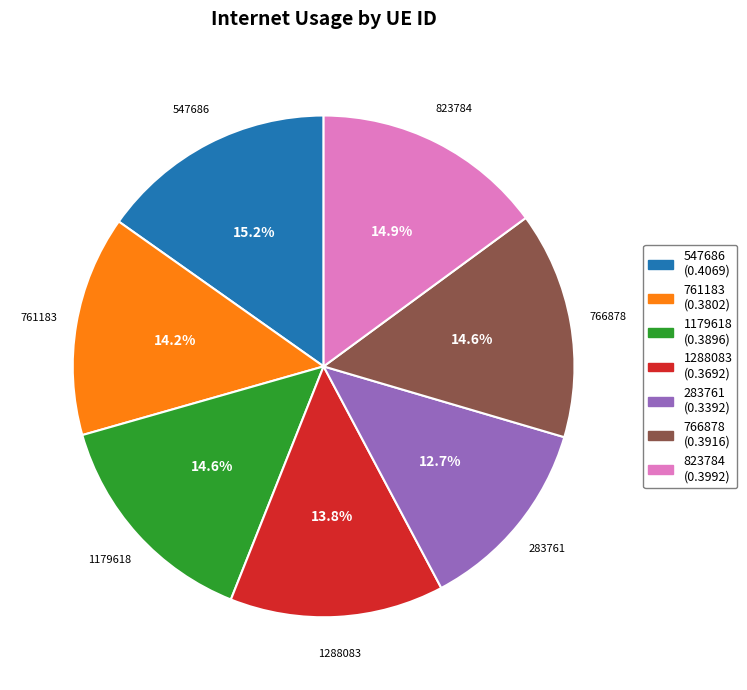

To the nearest percent, what is the average slice percentage?

14%